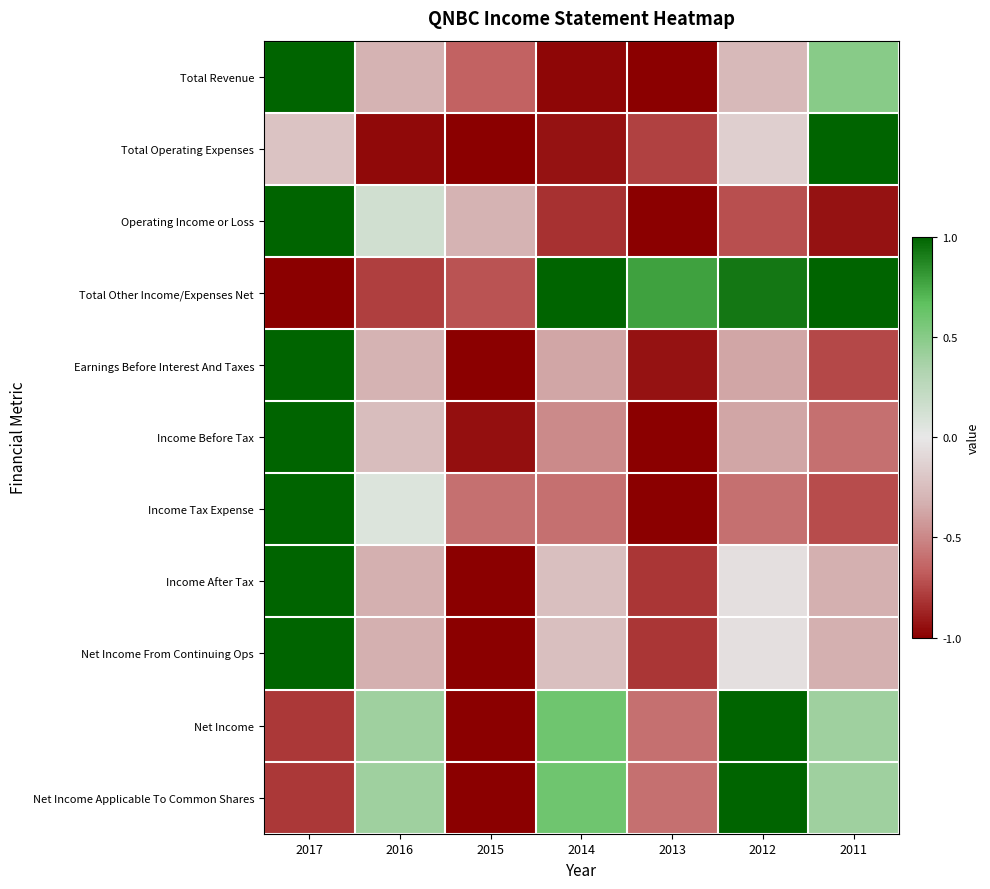

Which label corresponds to the largest value in the chart?

2017